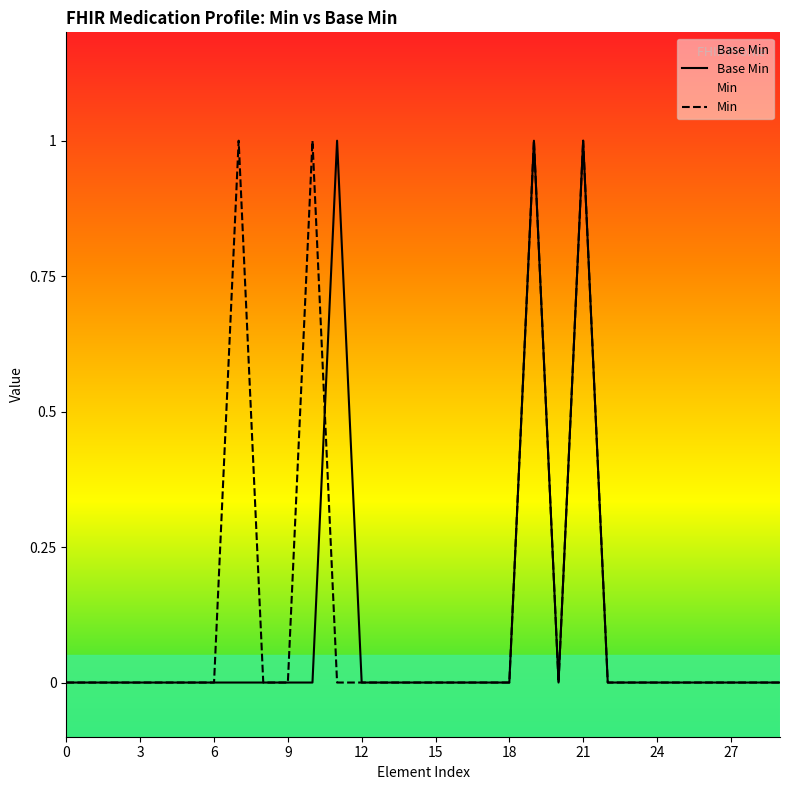

List the labels in order of value, largest first.

1, 1, 1, 0, 0, 0, 0, 0, 0, 0, 0, 0, 0, 0, 0, 0, 0, 0, 0, 0, 0, 0, 0, 0, 0, 0, 0, 0, 0, 0